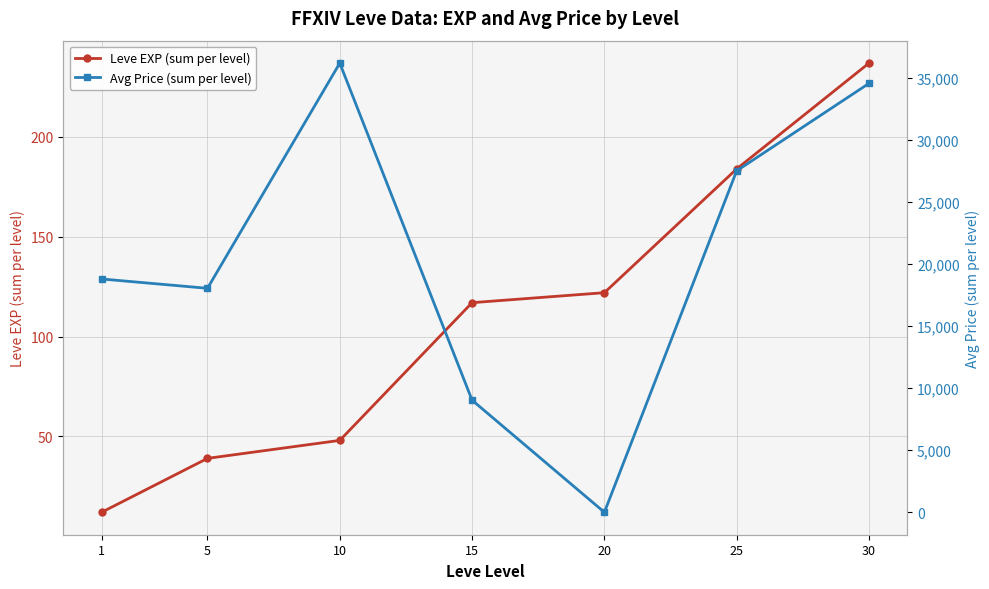

Rank the series at 20 from highest to lowest value.

Leve EXP (sum per level), Avg Price (sum per level)